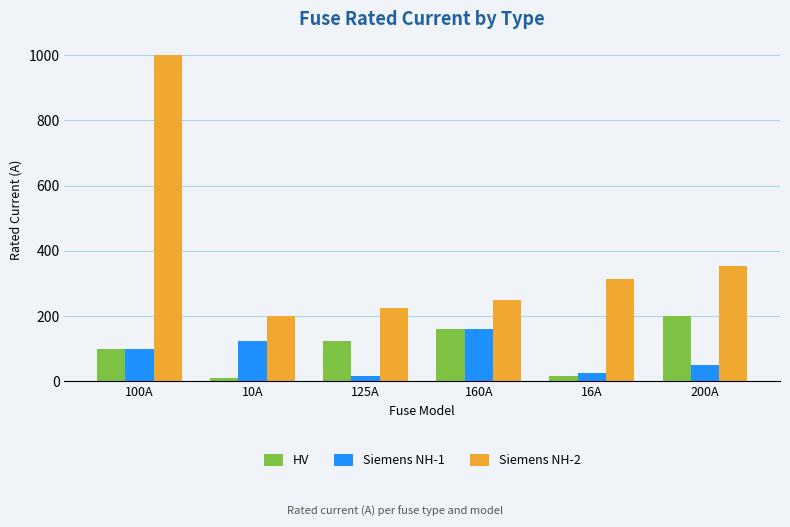

How many distinct data groups are displayed?

3